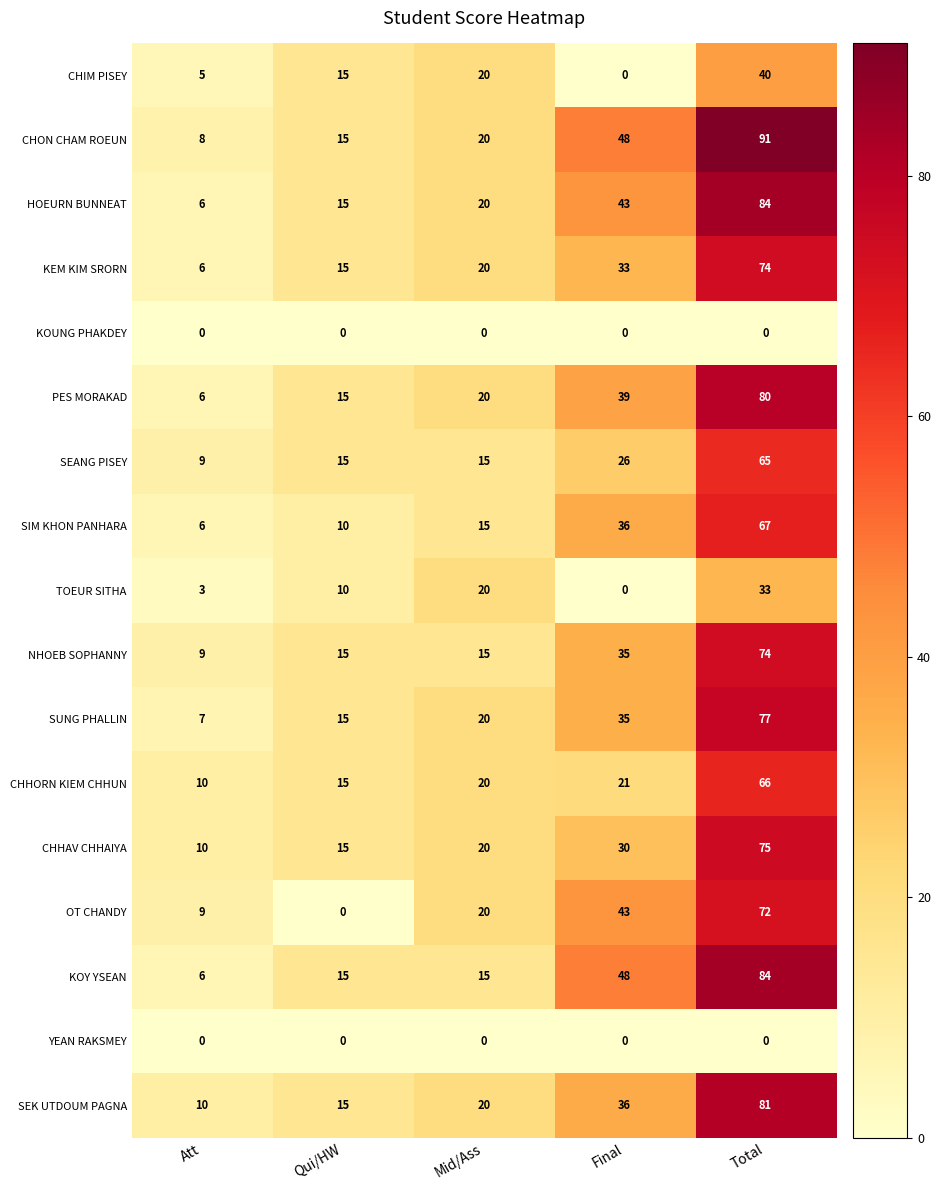

What is the difference between the maximum and minimum values in the PES MORAKAD series?

74